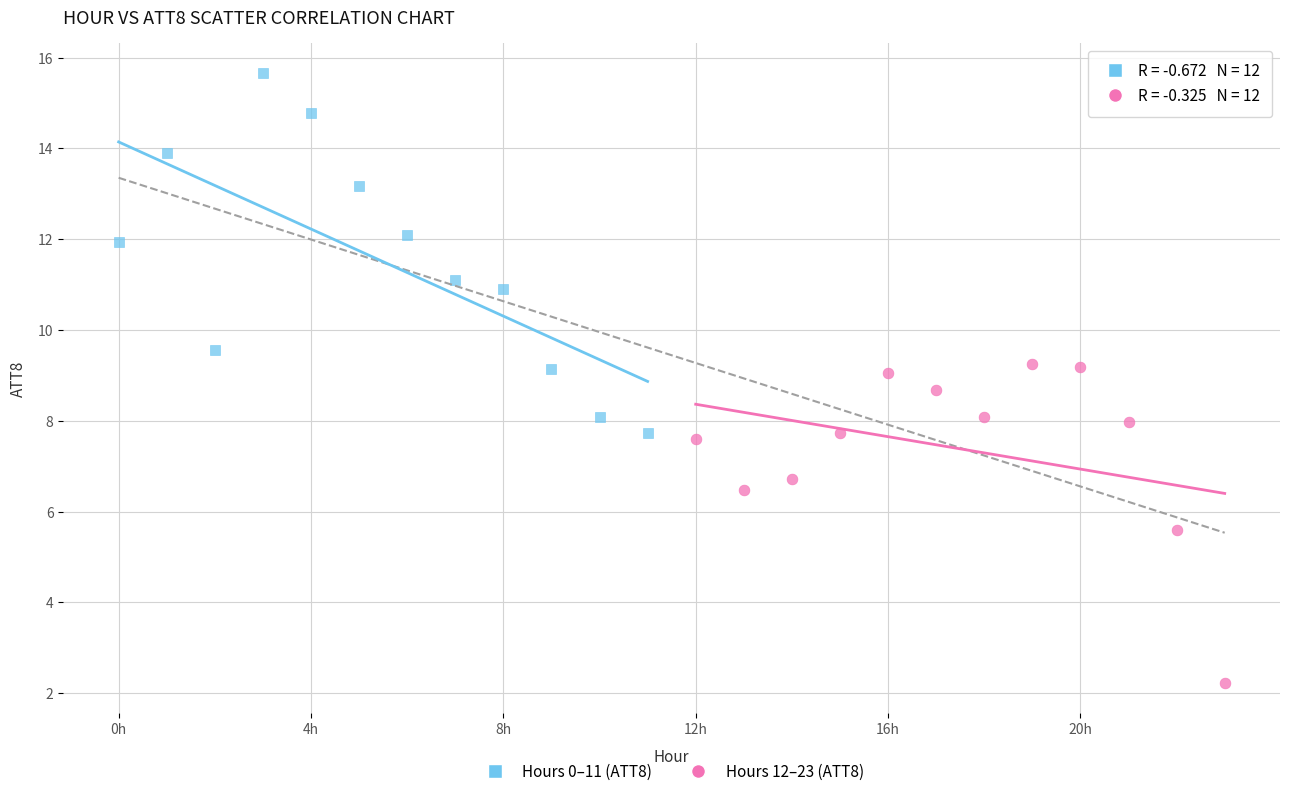

Which series reaches the minimum Y coordinate?

Hours 12–23 (ATT8)